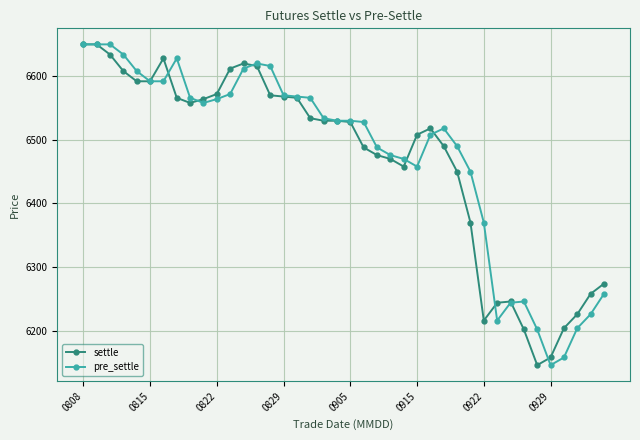

What are all the series names shown in the legend?

settle, pre_settle